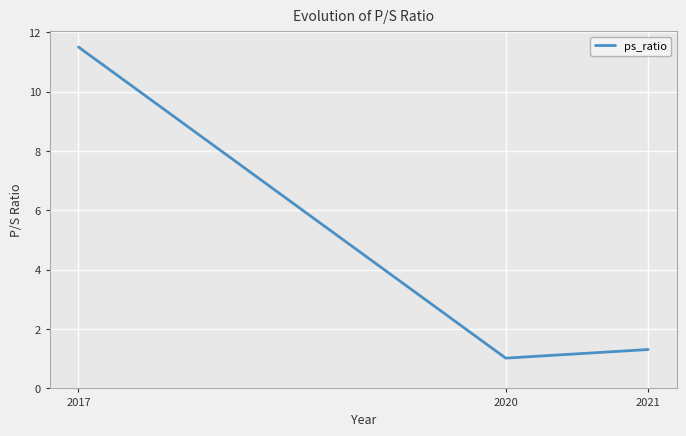

The chart shows a value of 0.6 at 2020. True or false?

False